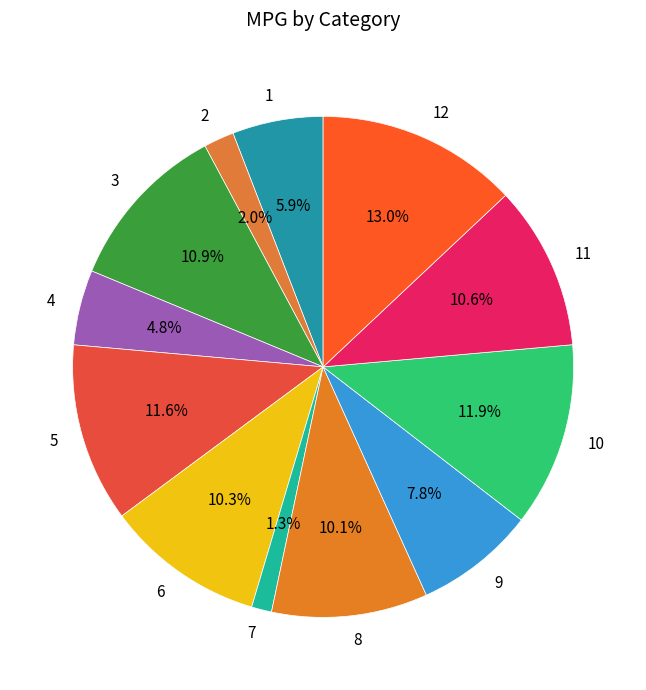

Does 11 represent more than half of the total?

No